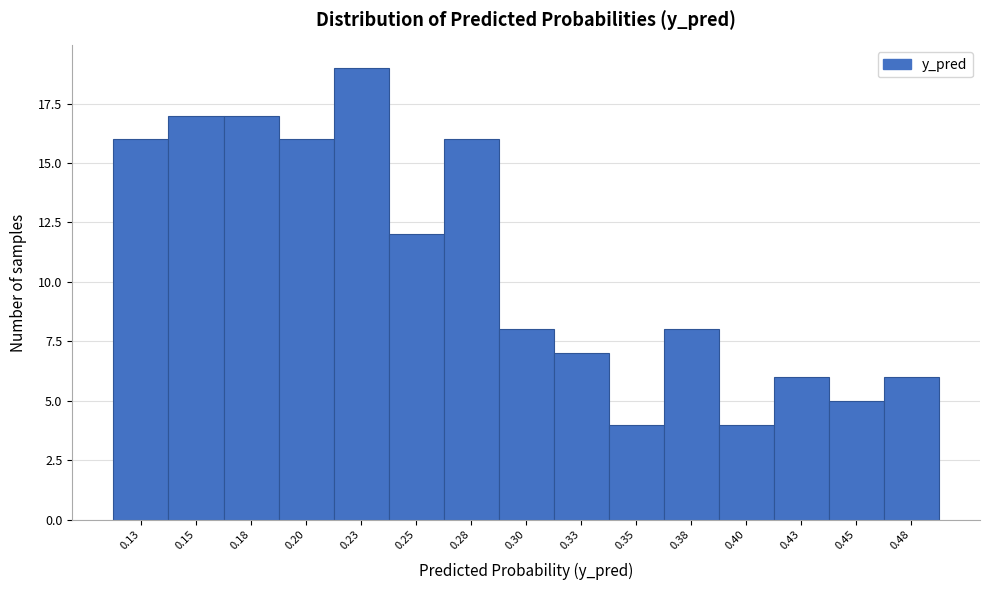

Reading right to left, what are all the values shown in this chart?

6	5	6	4	8	4	7	8	16	12	19	16	17	17	16